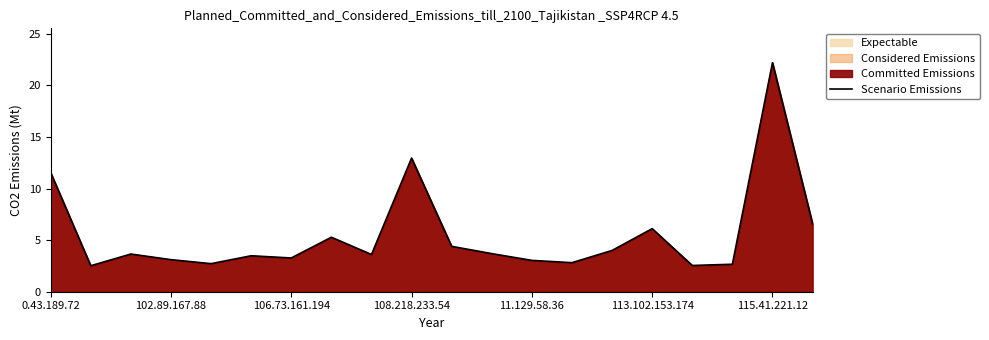

Is it true that the value at 7 is 5.3?

True